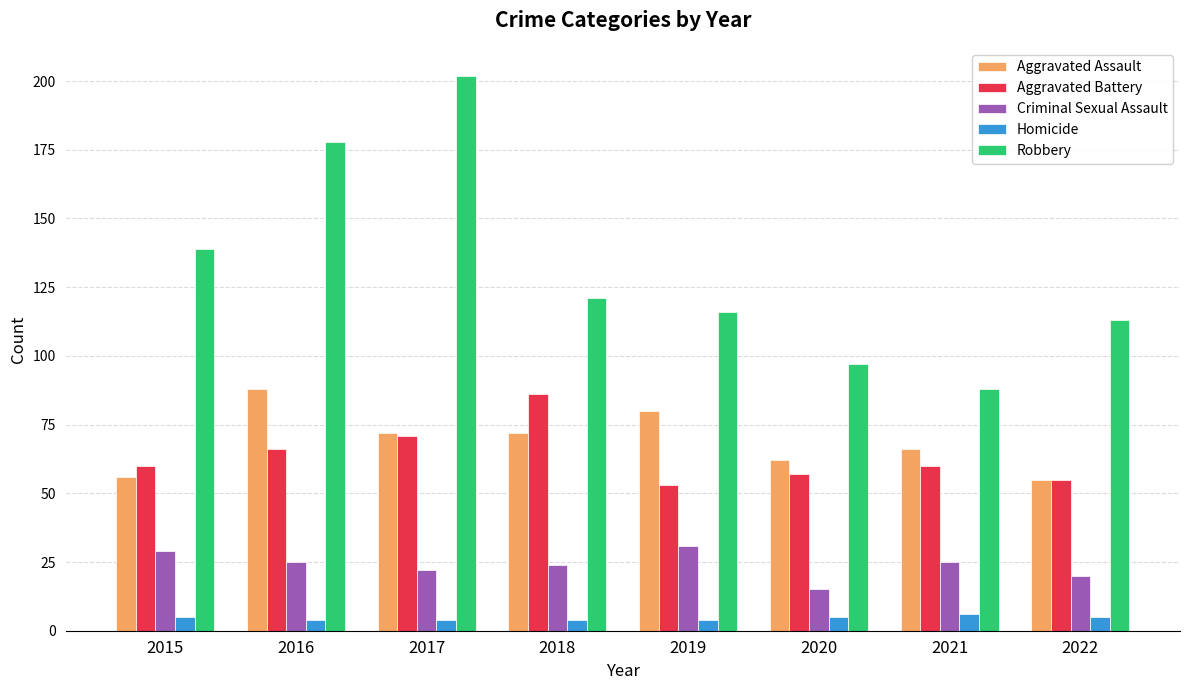

List the series in order of their peak value, lowest first.

Homicide, Criminal Sexual Assault, Aggravated Battery, Aggravated Assault, Robbery